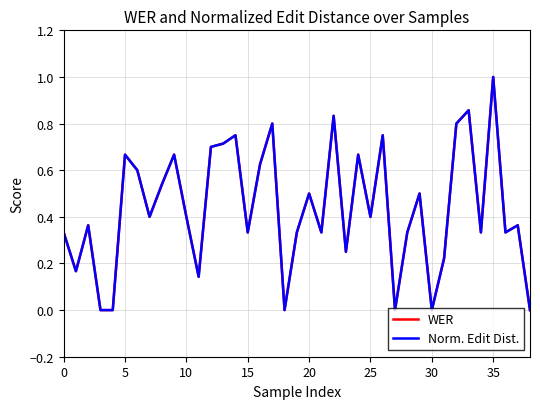

What is the greatest value displayed?

1.0